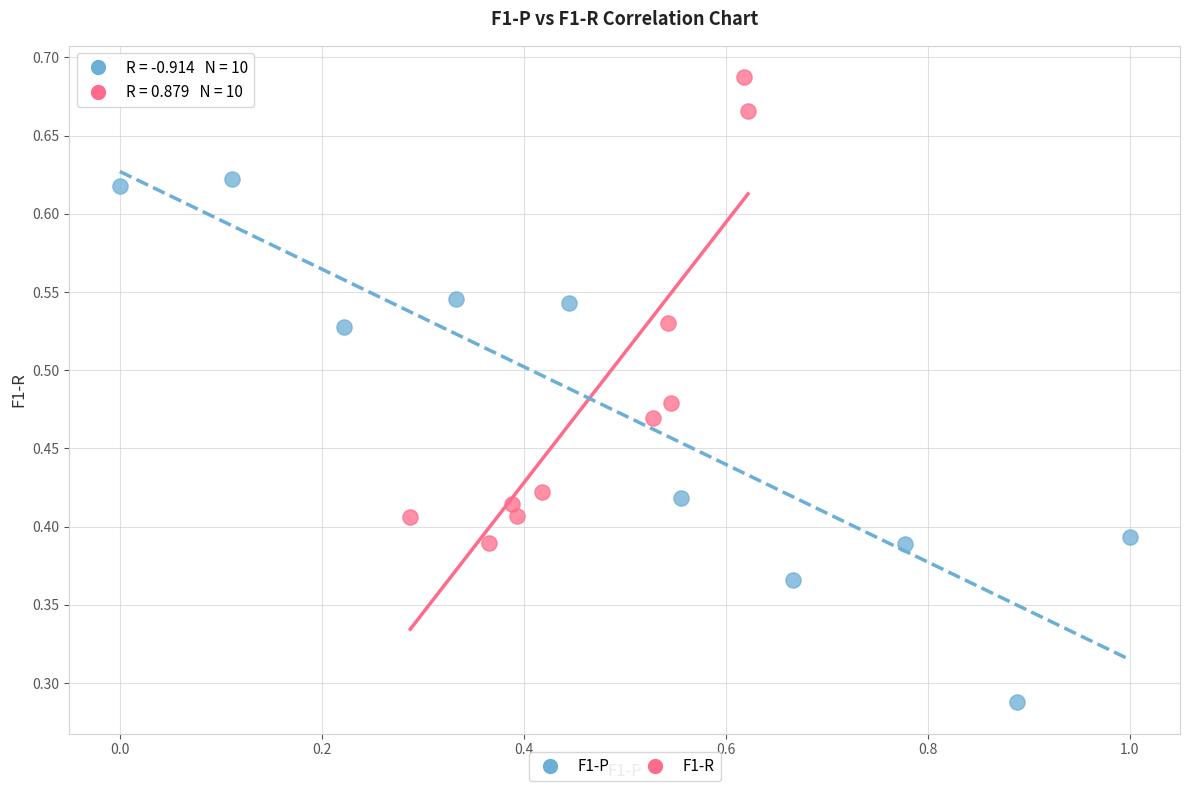

Which series reaches the maximum Y coordinate?

F1-R